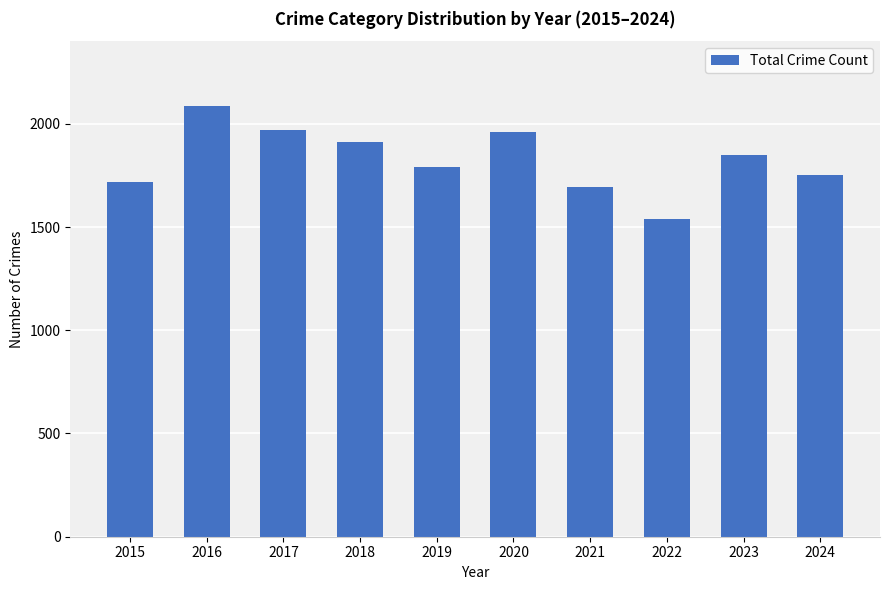

Reading left to right, transcribe all the data shown in this chart.

1719	2086	1972	1912	1792	1959	1695	1541	1848	1750